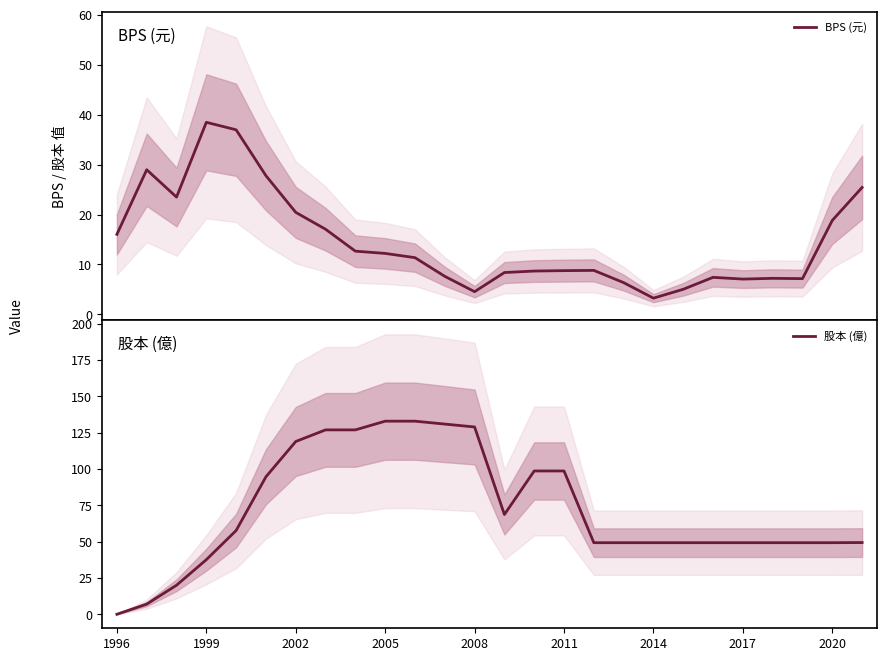

Which category has the lowest value in the 股本 (億) series?

1996